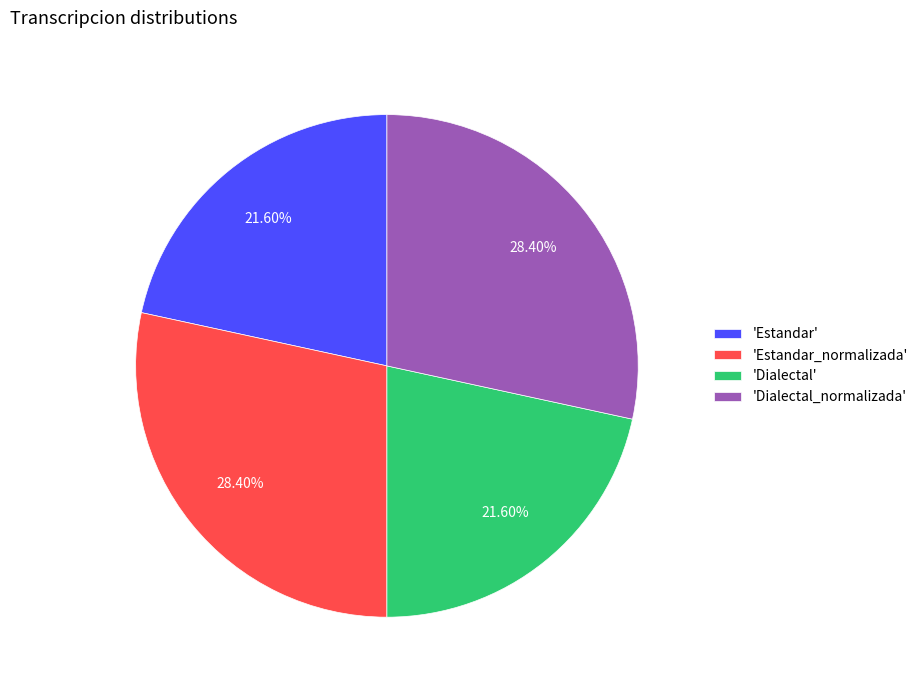

Does 'Dialectal_normalizada' represent more than half of the total?

No